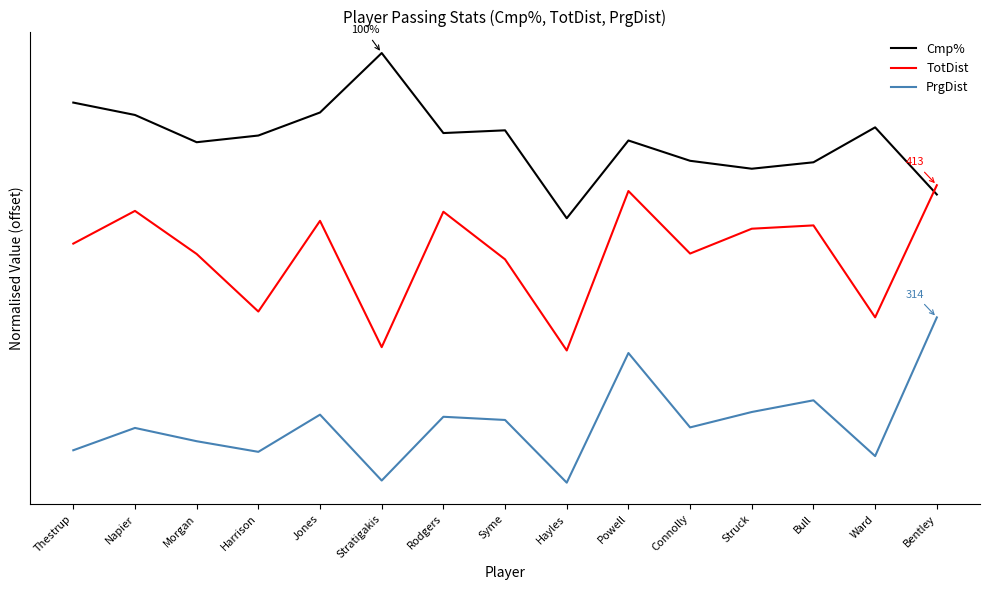

How many interior local valleys does the TotDist series have?

5